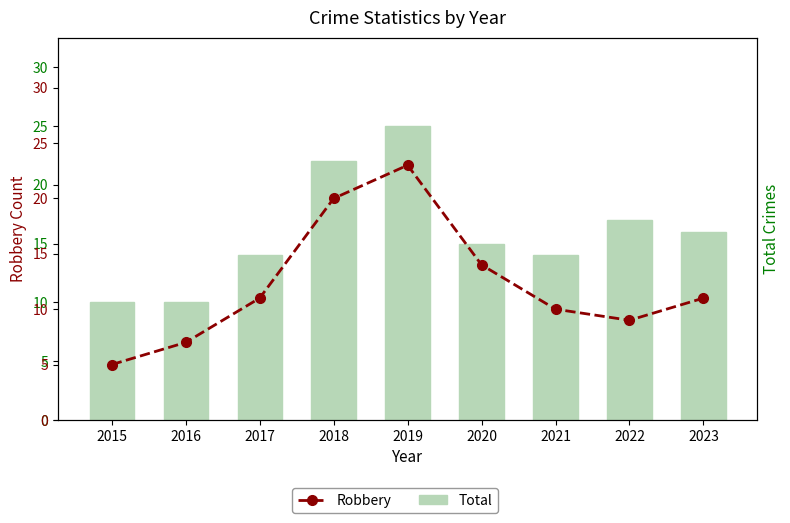

The value of Total at 2023 is 23. True or false?

False